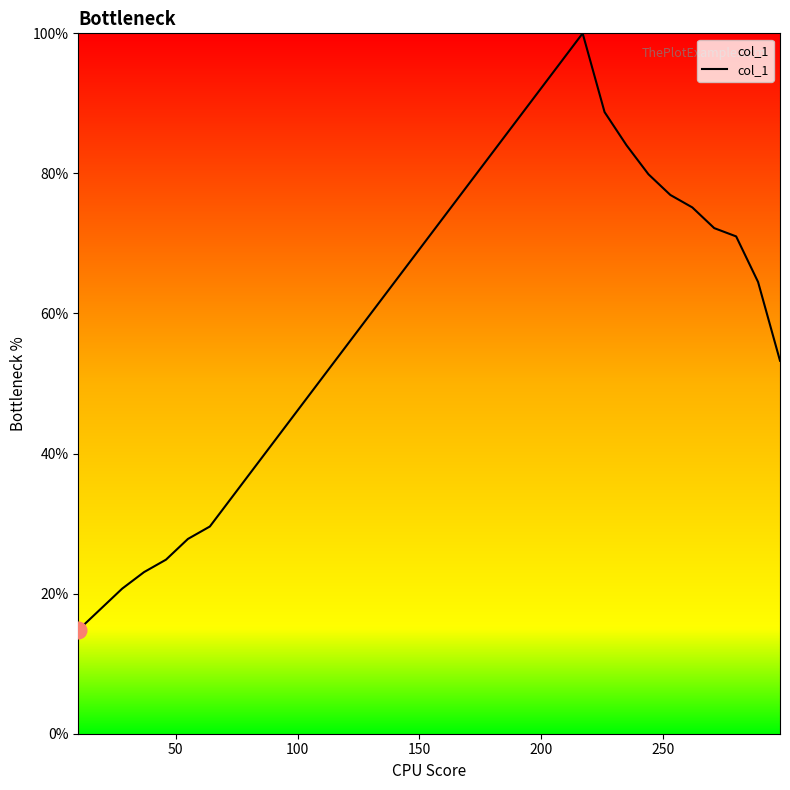

What is the difference between the maximum and minimum values?

85.2